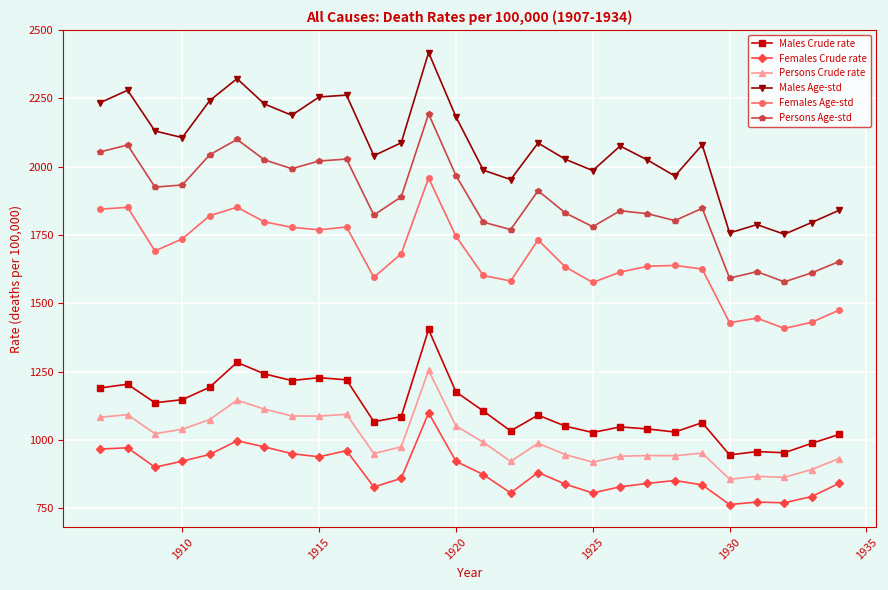

What is the smallest value displayed?

763.5